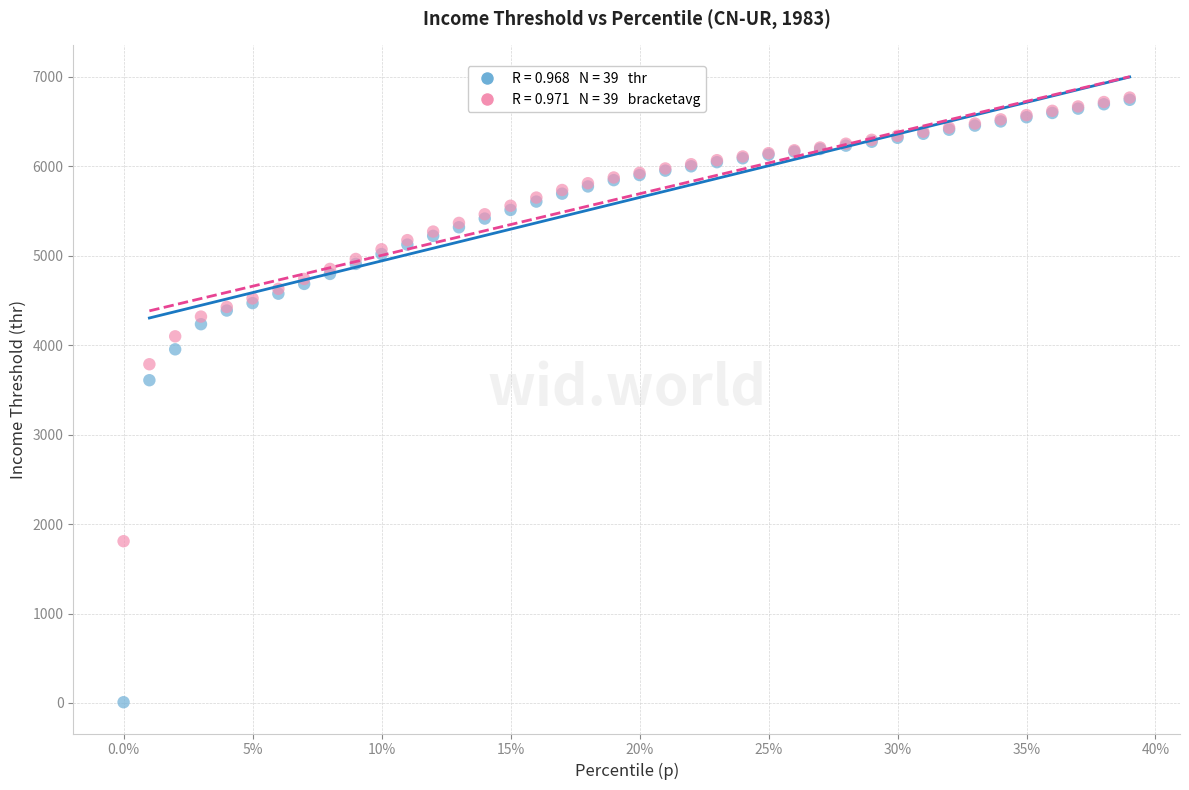

Across all series, what Y value is closest to 3388?

3609.0